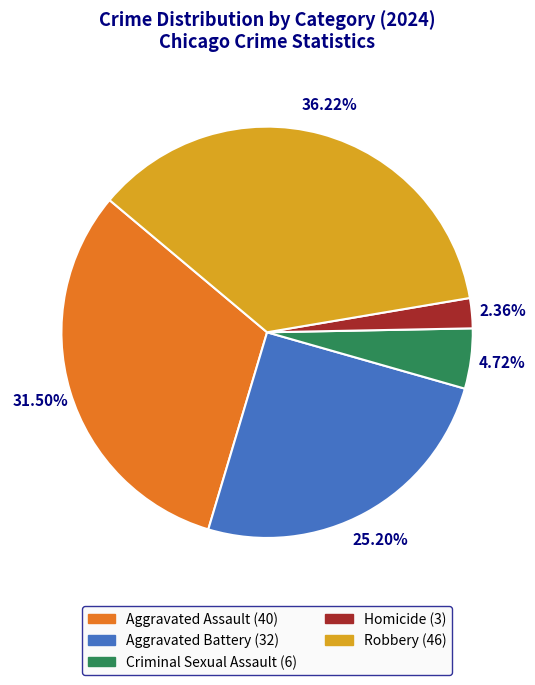

How many slices are in this pie chart?

5